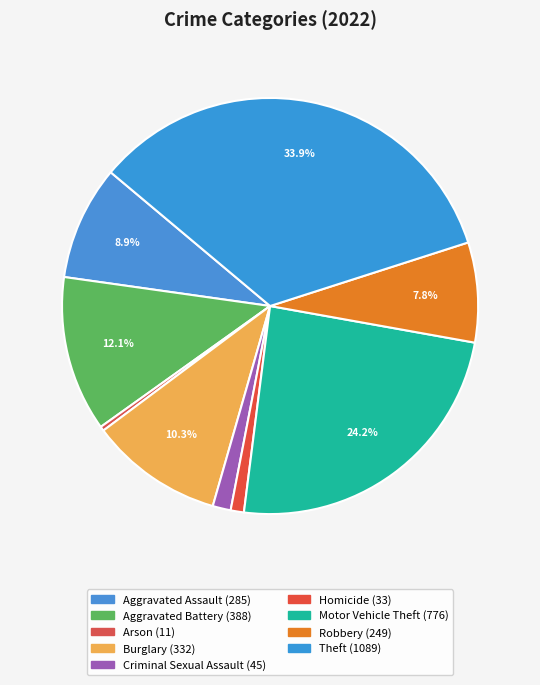

How many slices are in this pie chart?

9